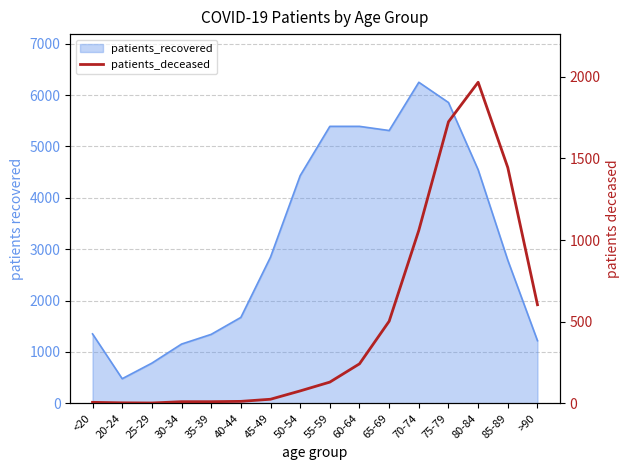

Does the chart display data point markers on the line(s)?

No